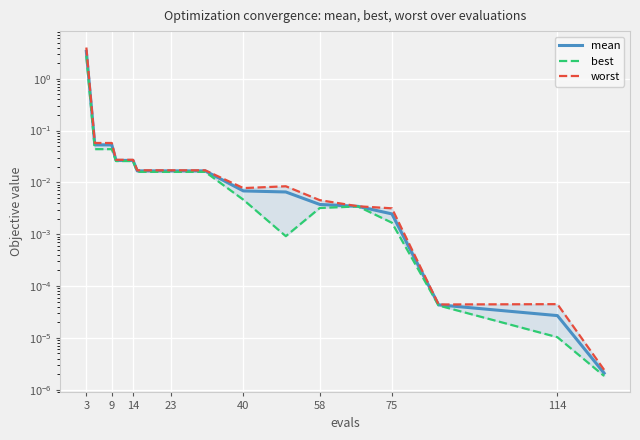

At which label does mean reach its peak?

3